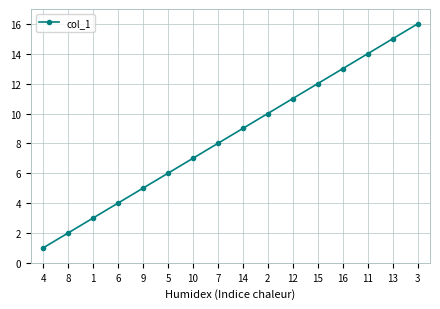

How many values are below 9?

8